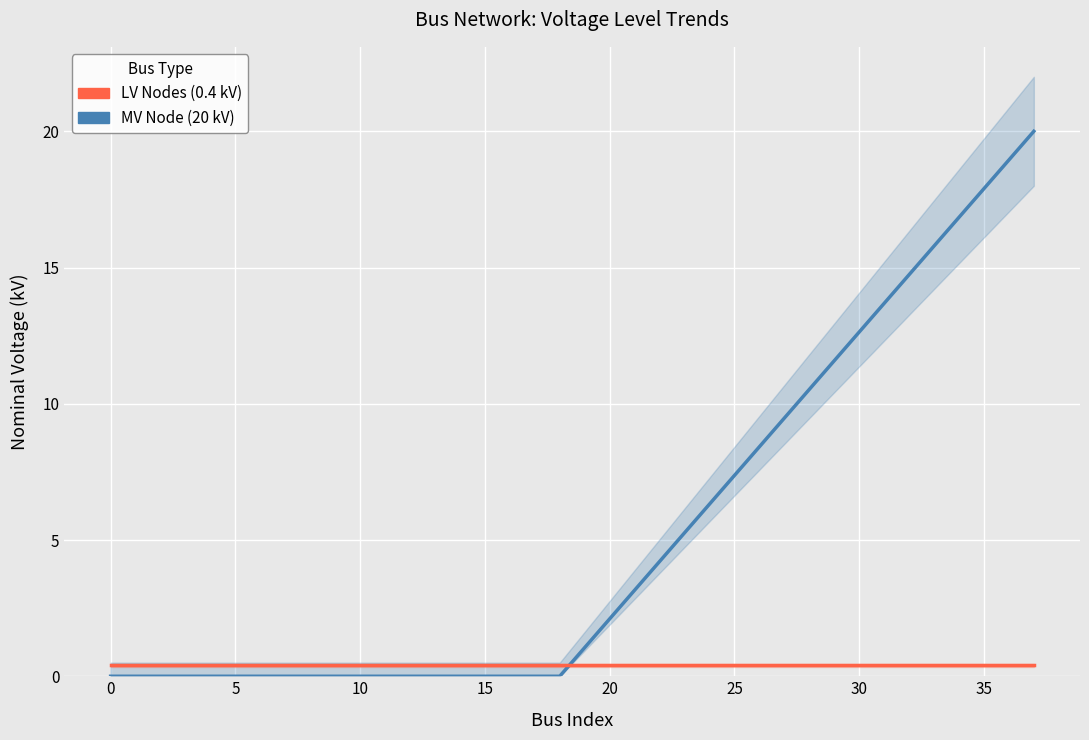

How many lines are shown in the chart?

2